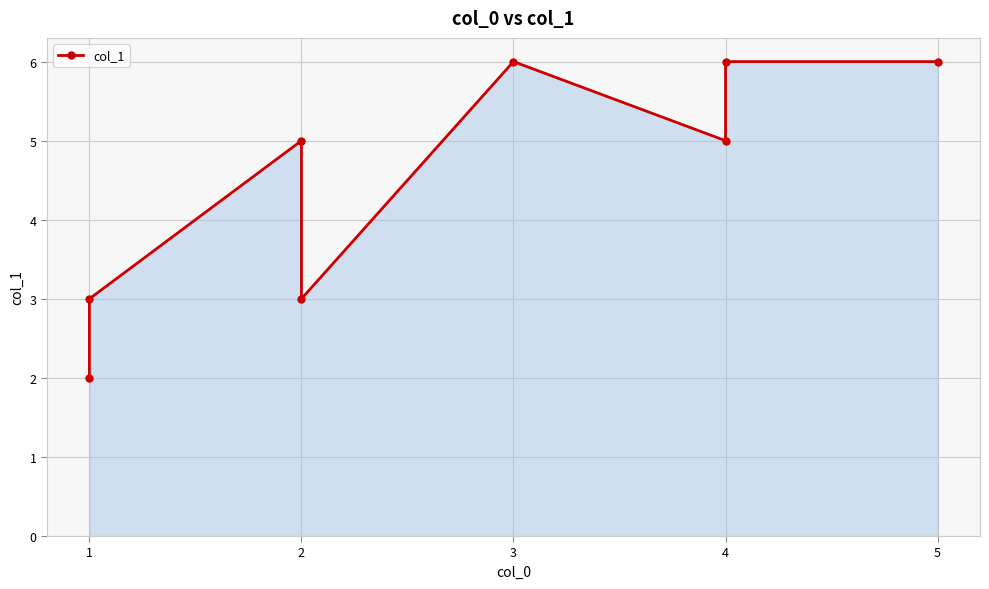

Count the values in the range 3 to 6.

7